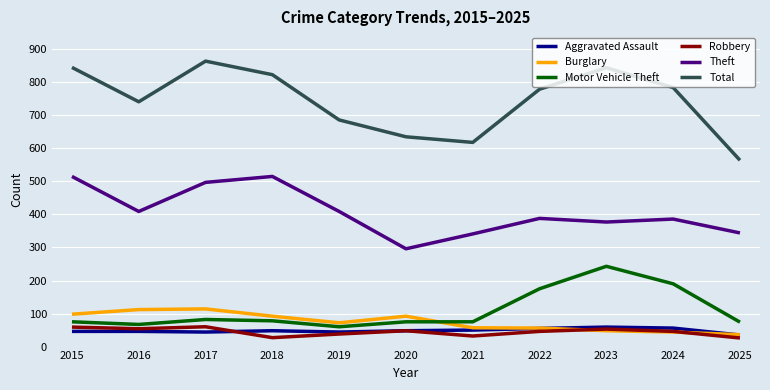

The value of Total at 2020 is 398. True or false?

False